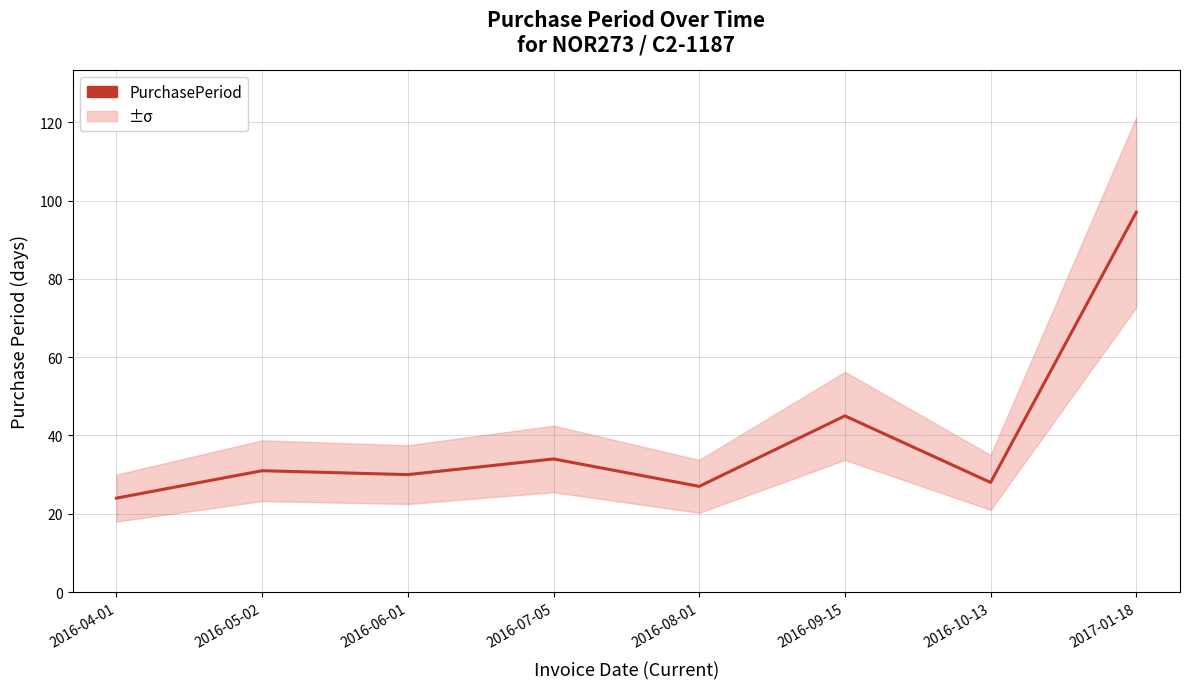

Rank the categories by value from highest to lowest.

2017-01-18, 2016-09-15, 2016-07-05, 2016-05-02, 2016-06-01, 2016-10-13, 2016-08-01, 2016-04-01